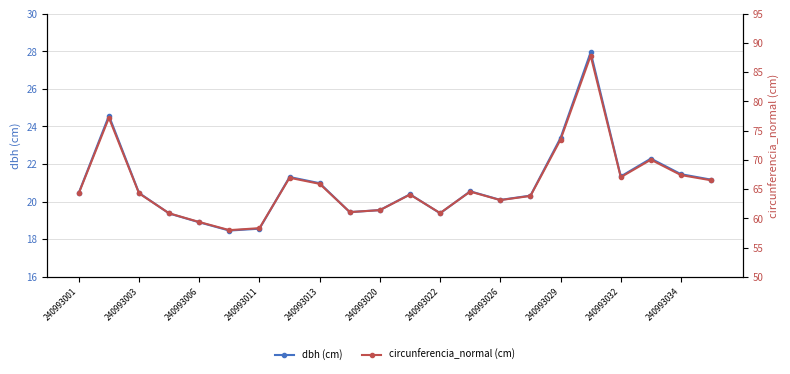

True or false: dbh (cm) has more than 0 interior local peaks.

True